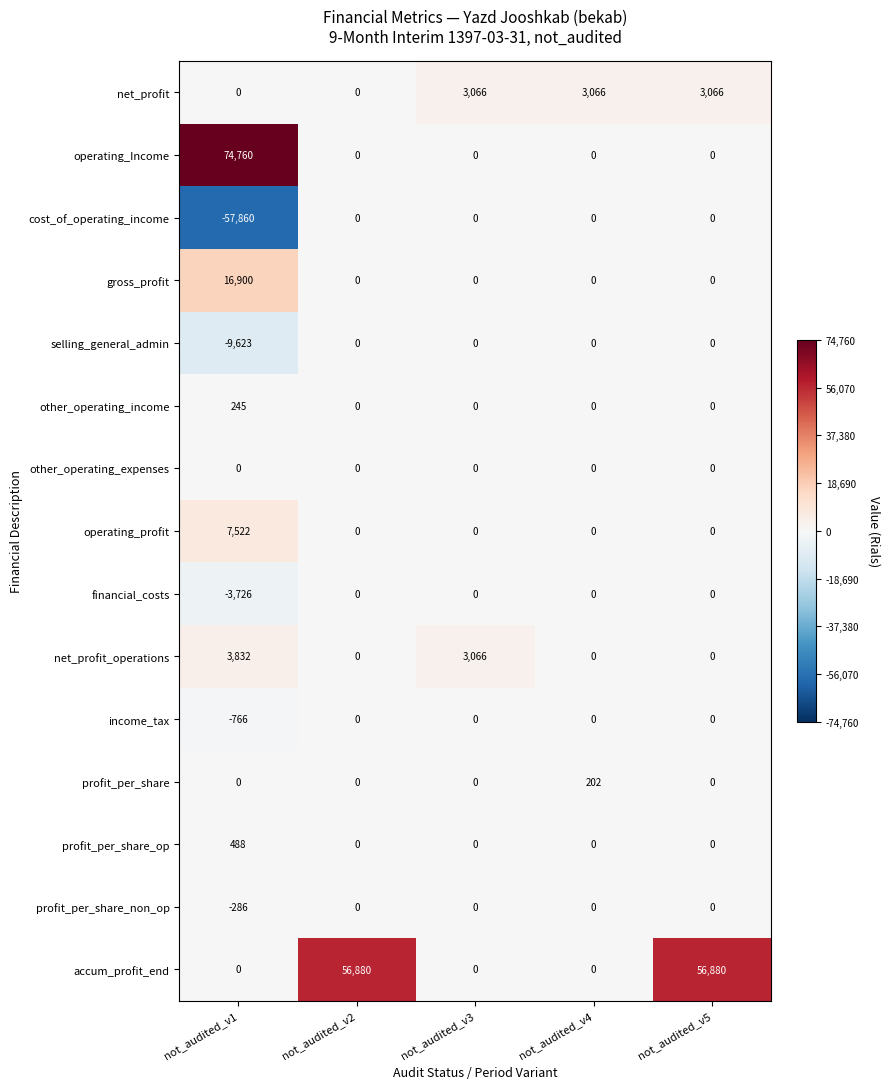

At which category is the sum across all series the highest?

not_audited_v5